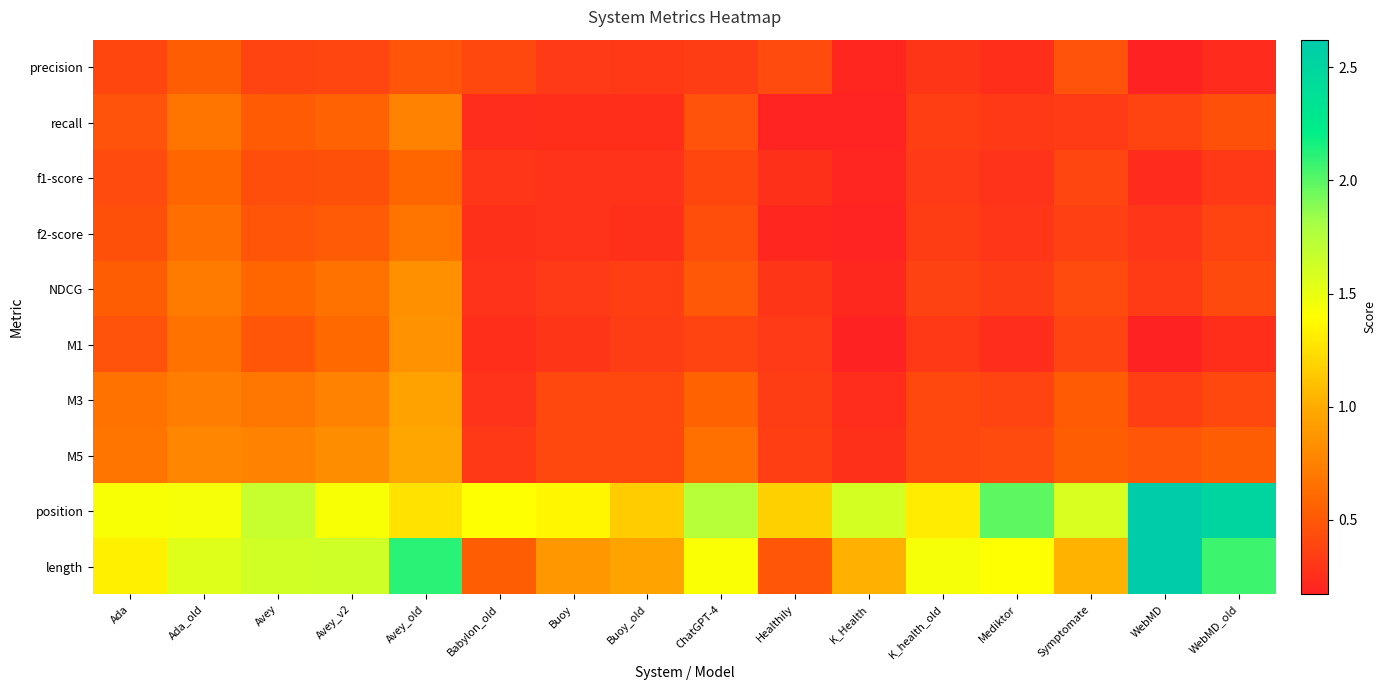

What is the greatest value displayed?

2.6